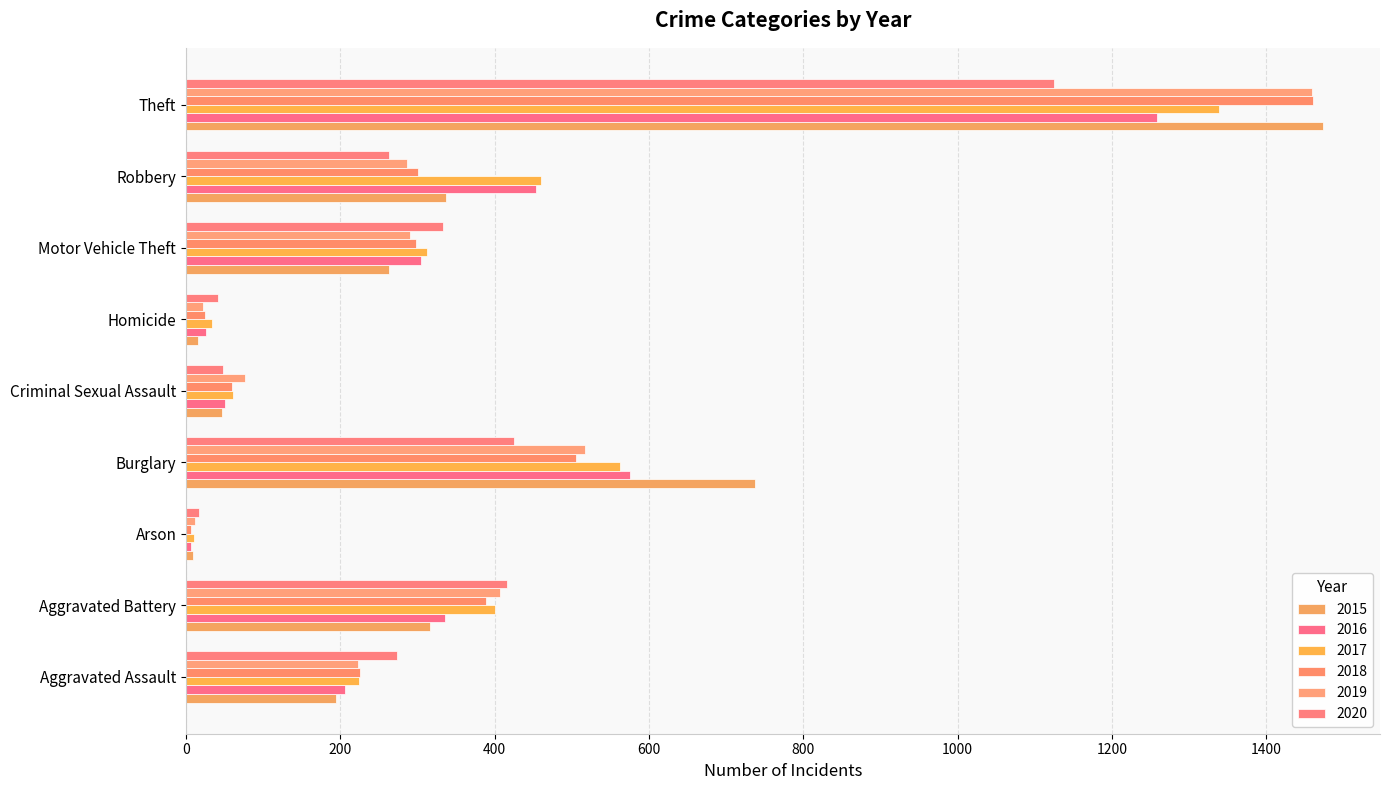

What is the label of the 3rd bar from the right?

Motor Vehicle Theft